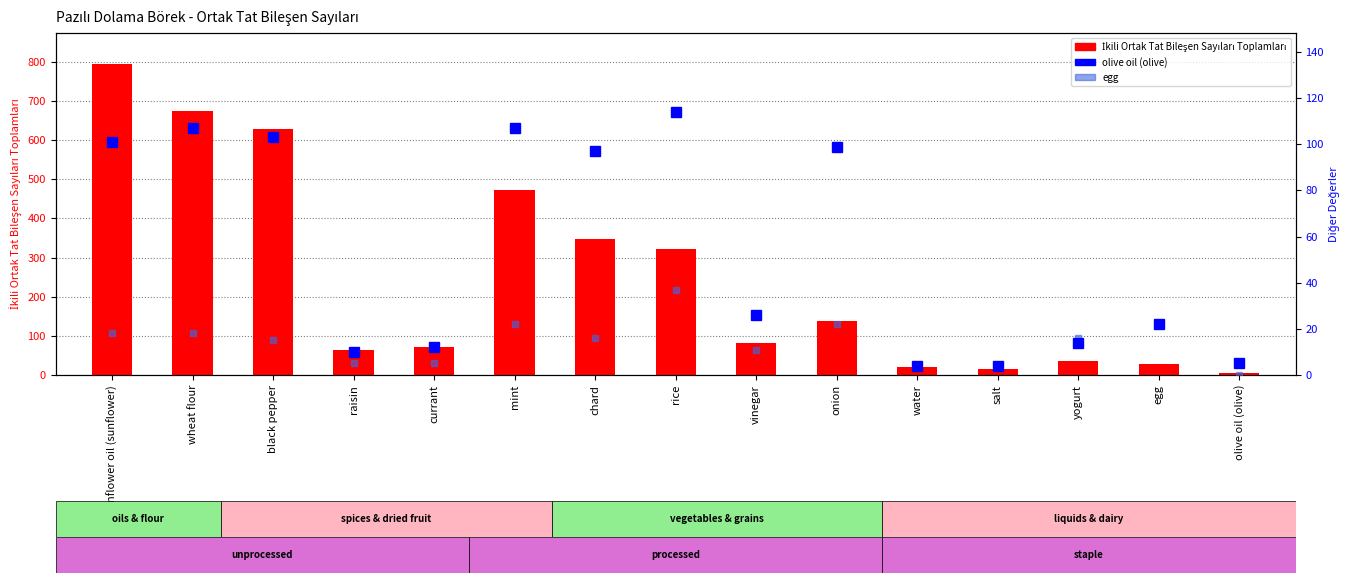

Where is İkili Ortak Tat Bileşen Sayıları Toplamları nearest to the value 399?

chard